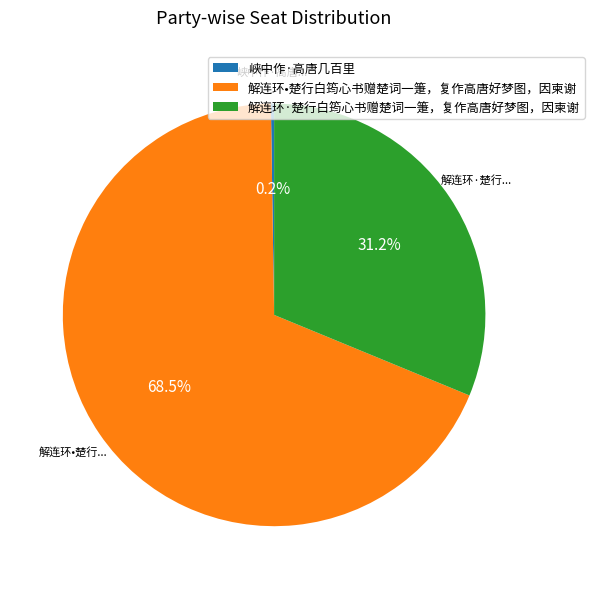

What portion of the pie excludes 解连环·楚行白筠心书赠楚词一箑，复作高唐好梦图，因柬谢?

68.8%